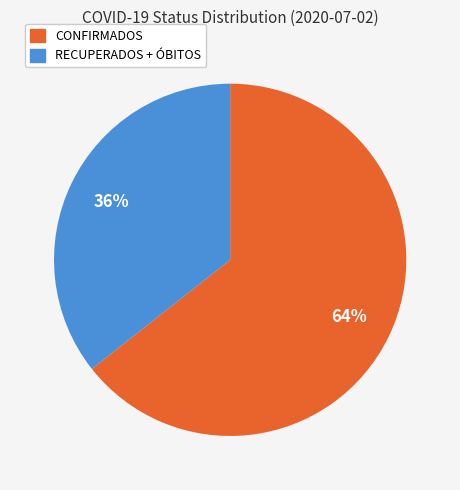

Is there a majority slice in this chart?

Yes